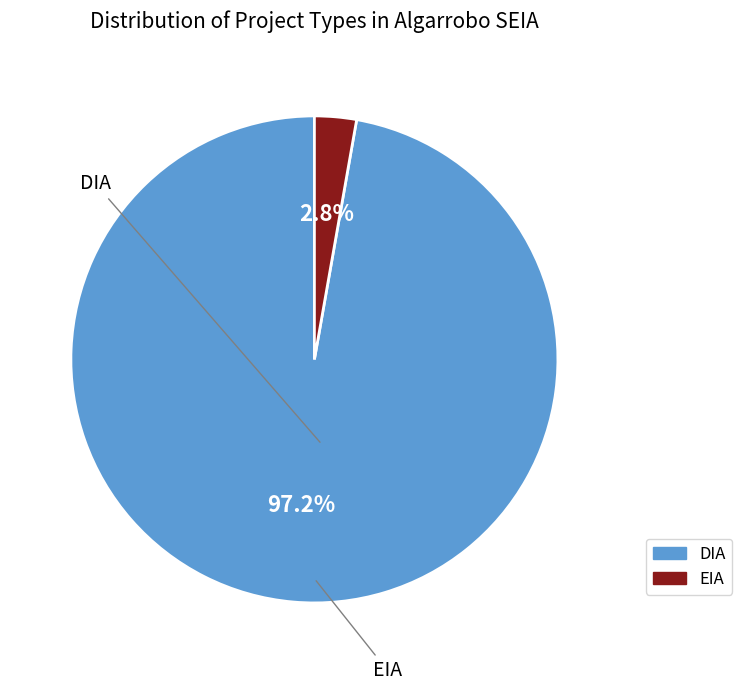

Rank the categories by value from highest to lowest.

DIA, EIA